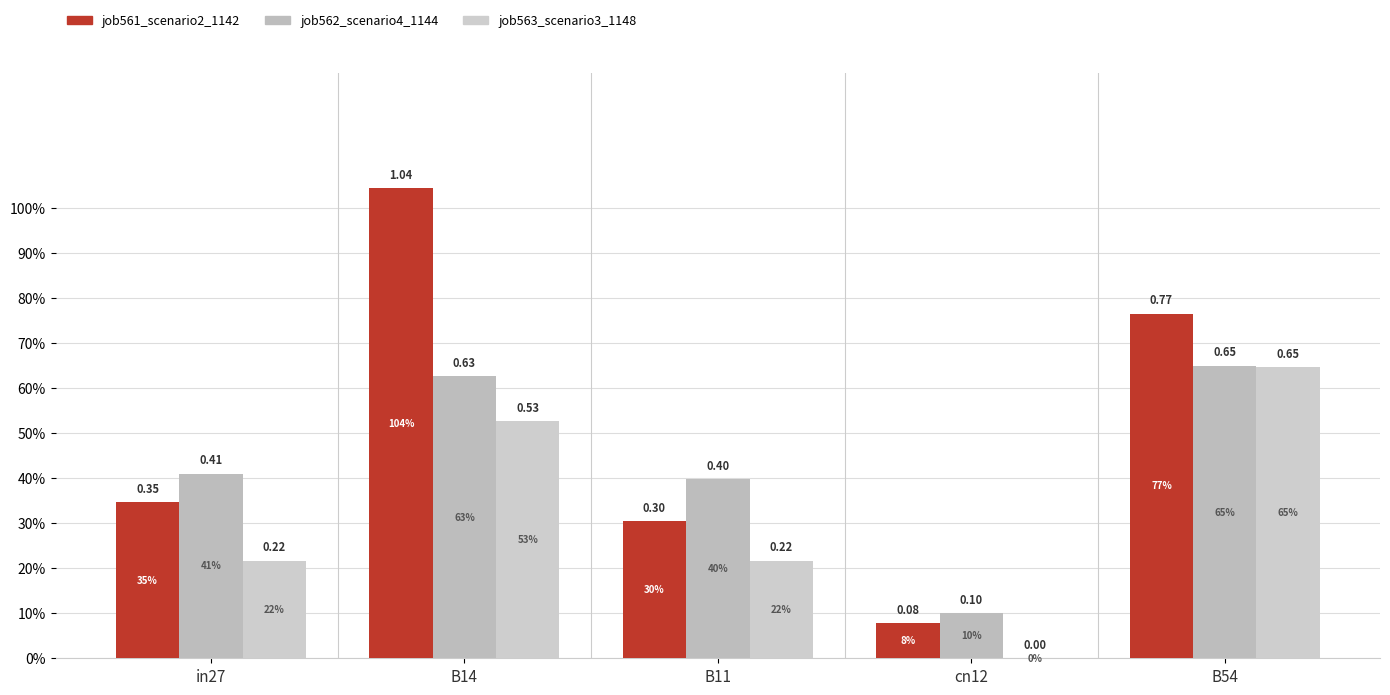

Reading left to right, extract all data points from this chart.

job561_scenario2_1142: 0.3	1.0	0.3	0.1	0.8
job562_scenario4_1144: 0.4	0.6	0.4	0.1	0.7
job563_scenario3_1148: 0.2	0.5	0.2	0.0	0.6